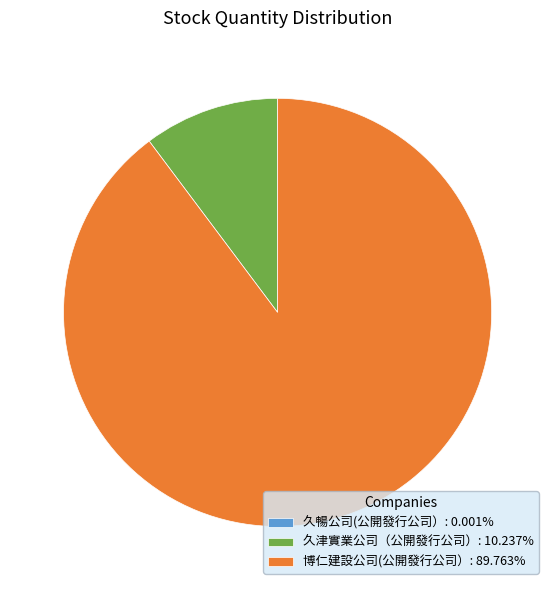

Combined, do 博仁建設公司(公開發行公司）: 89.763% and 久津實業公司（公開發行公司）: 10.237% account for over 50%?

Yes